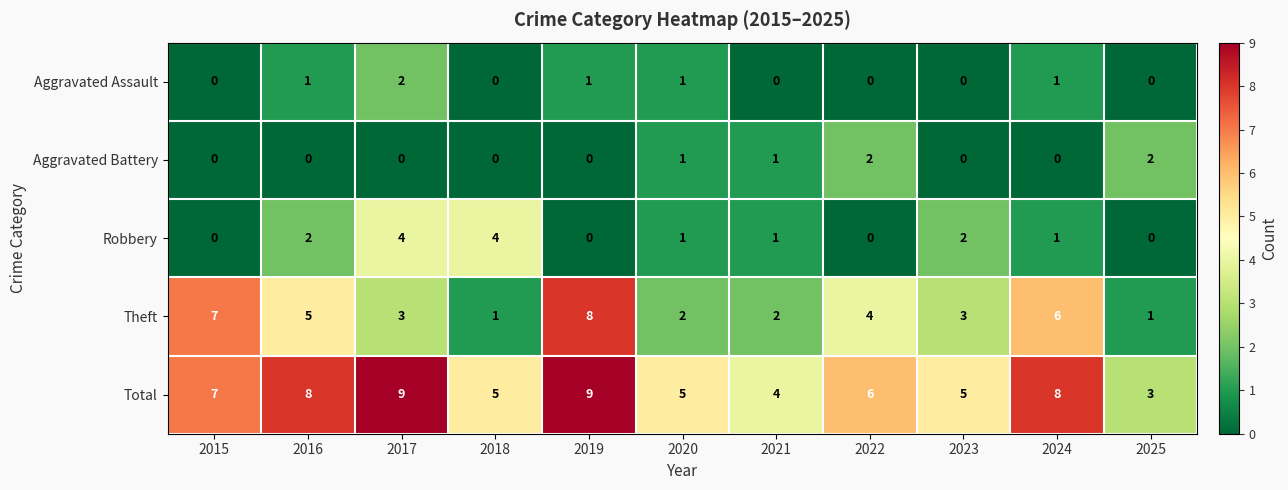

What is the total value across all series at 2015?

14